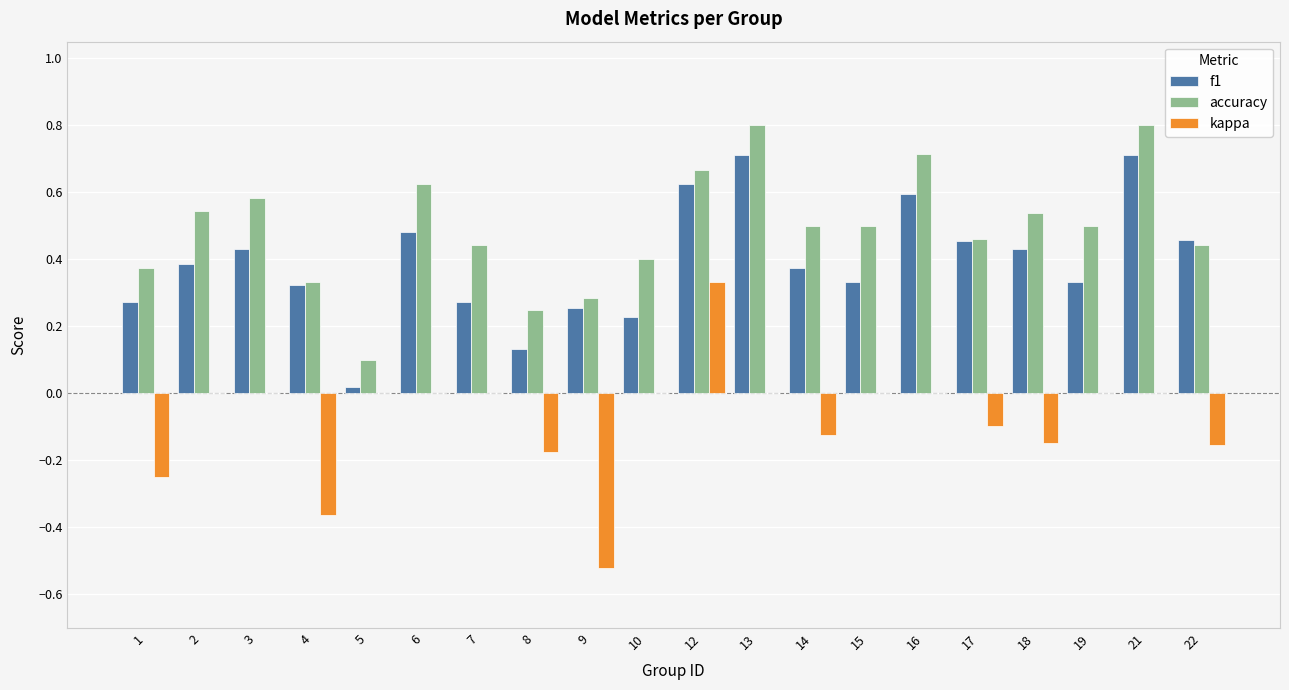

Which category has the highest value in the kappa series?

12